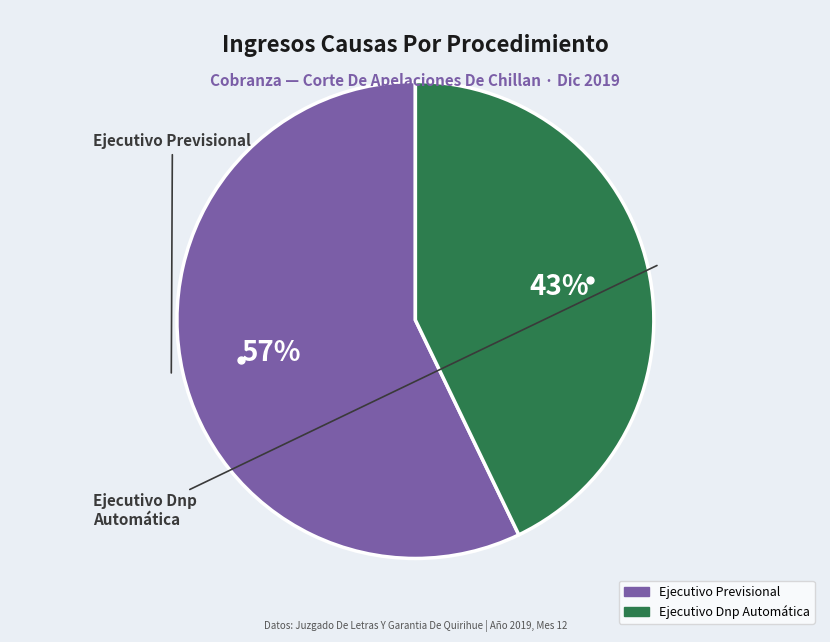

What is the largest slice in the pie chart?

Ejecutivo Previsional